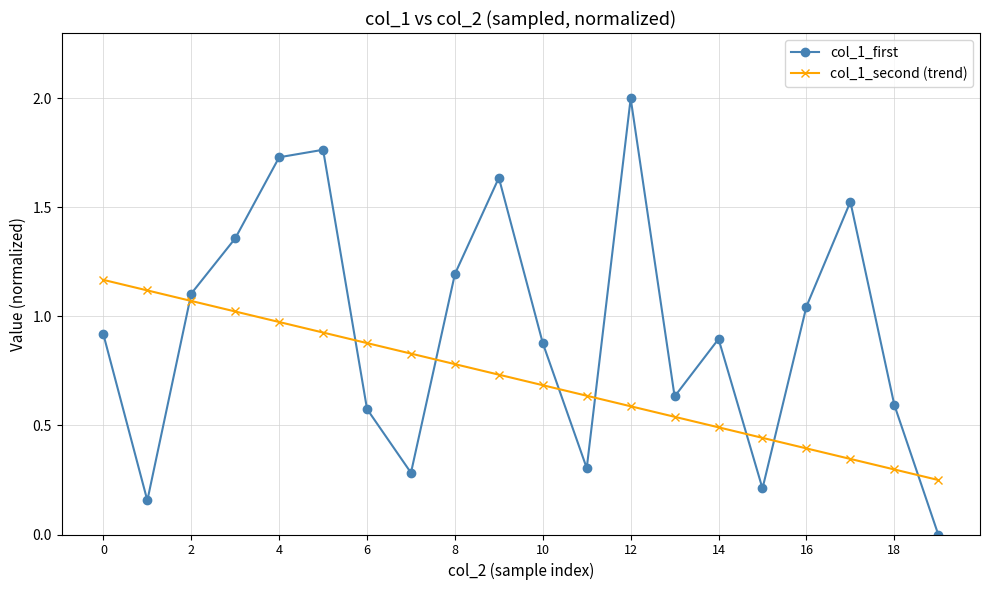

How many times do col_1_second (trend) and col_1_first cross each other?

8